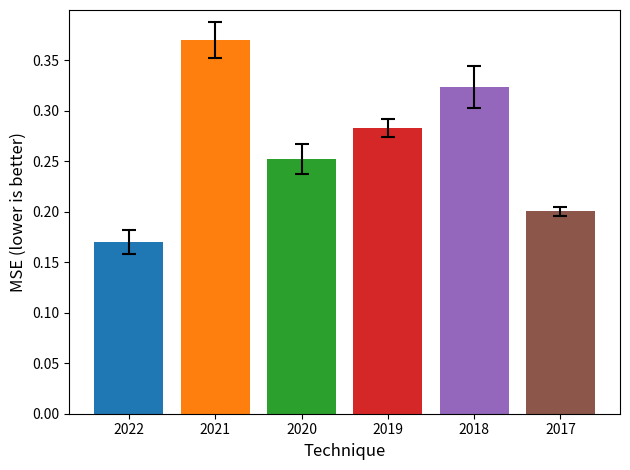

Which has a higher value, 2022 or 2017?

2017